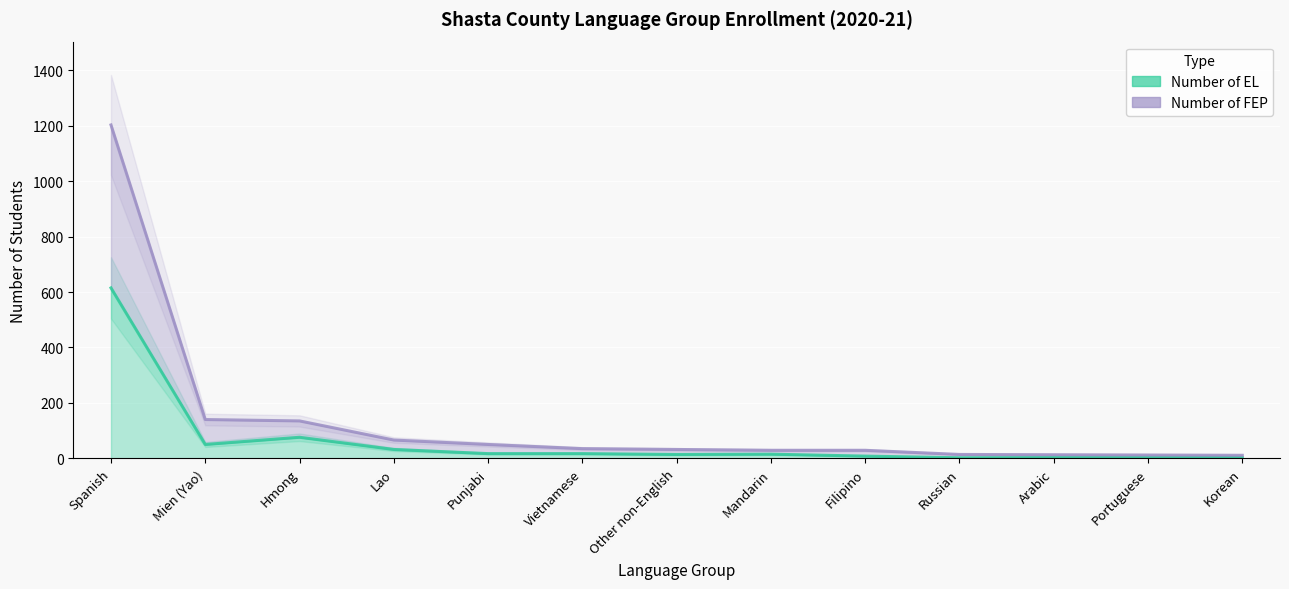

At how many categories does at least one series exceed 770?

1